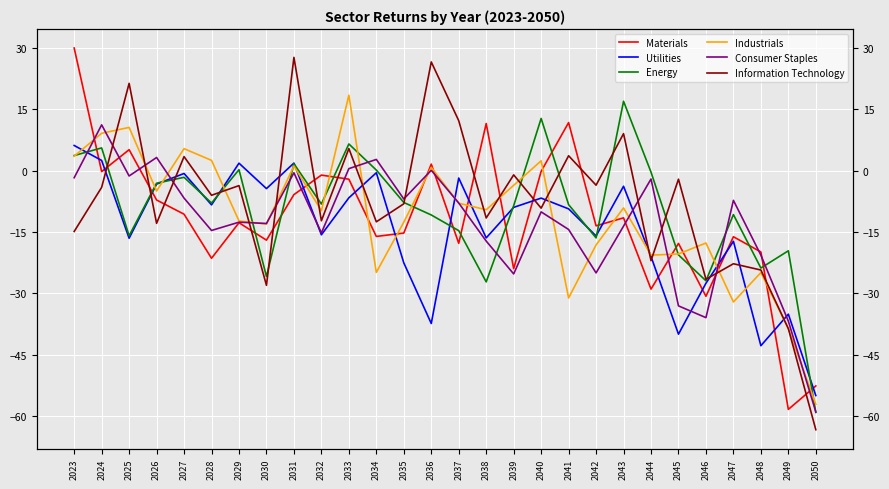

The value of Utilities at 2043 is -1.7. True or false?

False